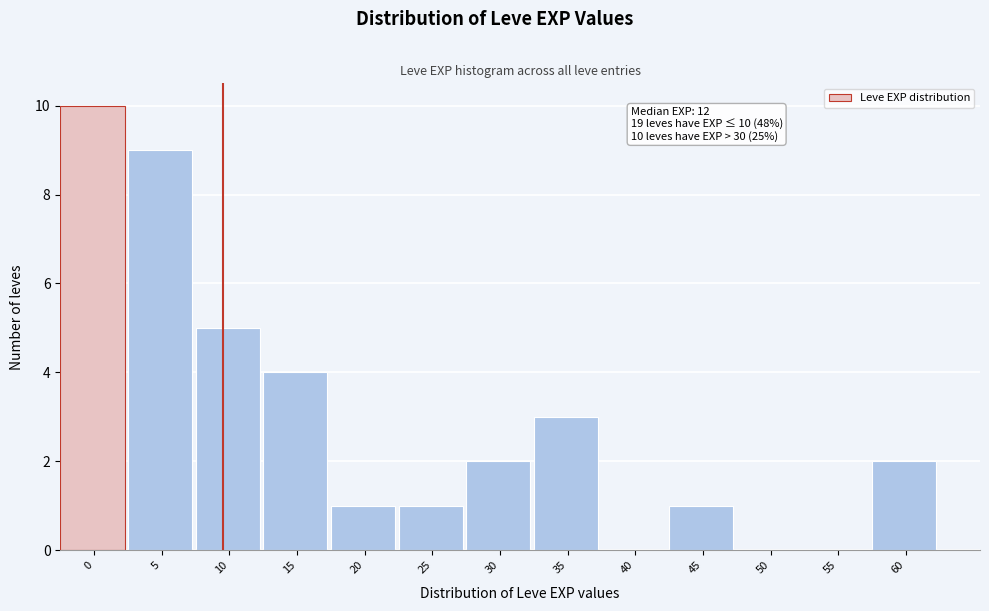

Reading right to left, transcribe all the data shown in this chart.

60=2	55=0	50=0	45=1	40=0	35=3	30=2	25=1	20=1	15=4	10=5	5=9	0=10